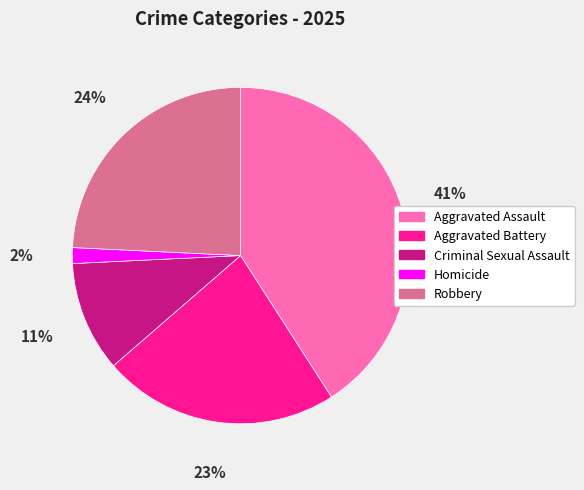

To the nearest percent, what is the combined percentage of Homicide and Robbery?

26%